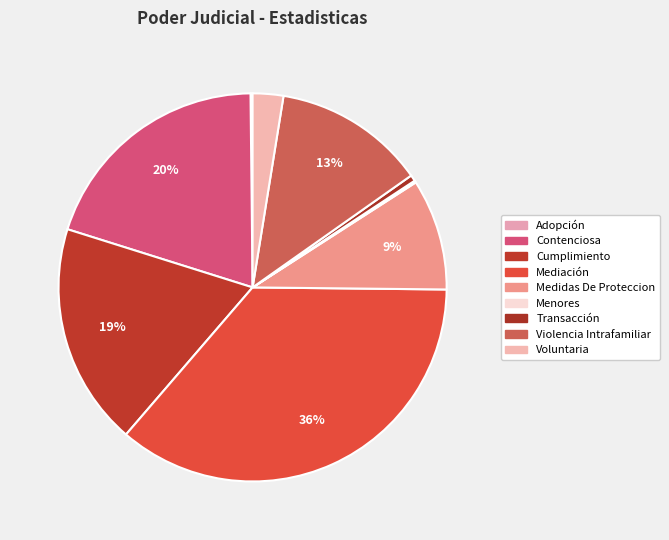

To the nearest percent, what percentage of the pie is Violencia Intrafamiliar?

13%